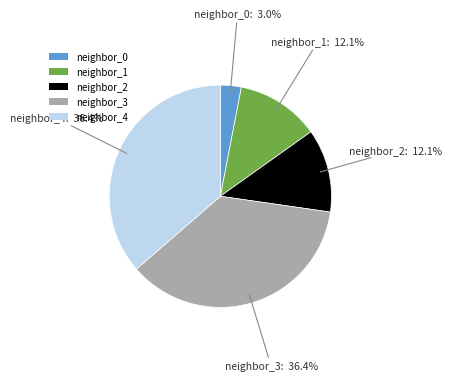

Which slice is the smallest?

neighbor_0